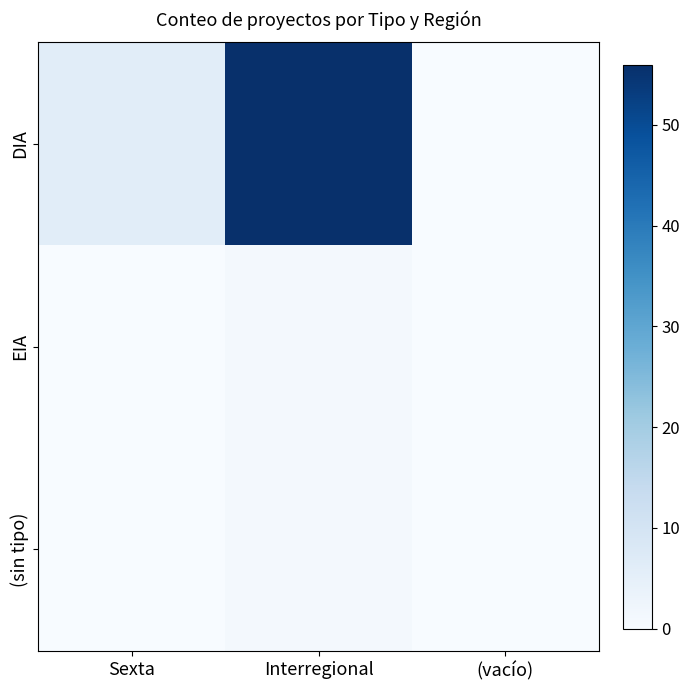

Reading right to left, transcribe all the data shown in this chart.

DIA: (vacío)=0	Interregional=56	Sexta=6
EIA: (vacío)=0	Interregional=1	Sexta=0
(sin tipo): (vacío)=0	Interregional=1	Sexta=0